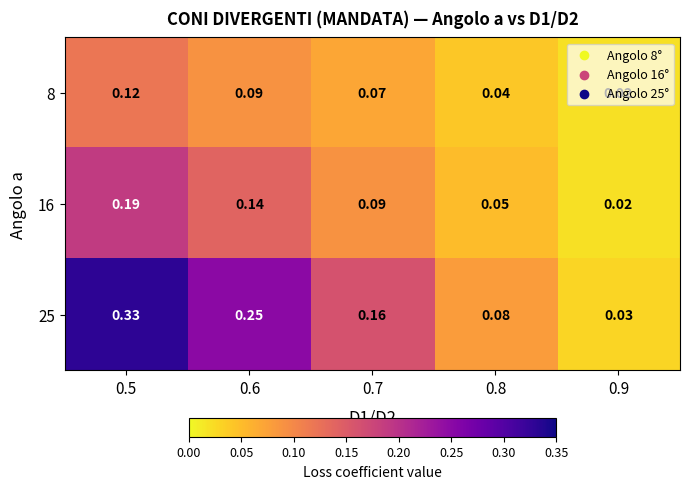

Is the value of 8 at 0.5 greater than the value of 16 at 0.7?

Yes